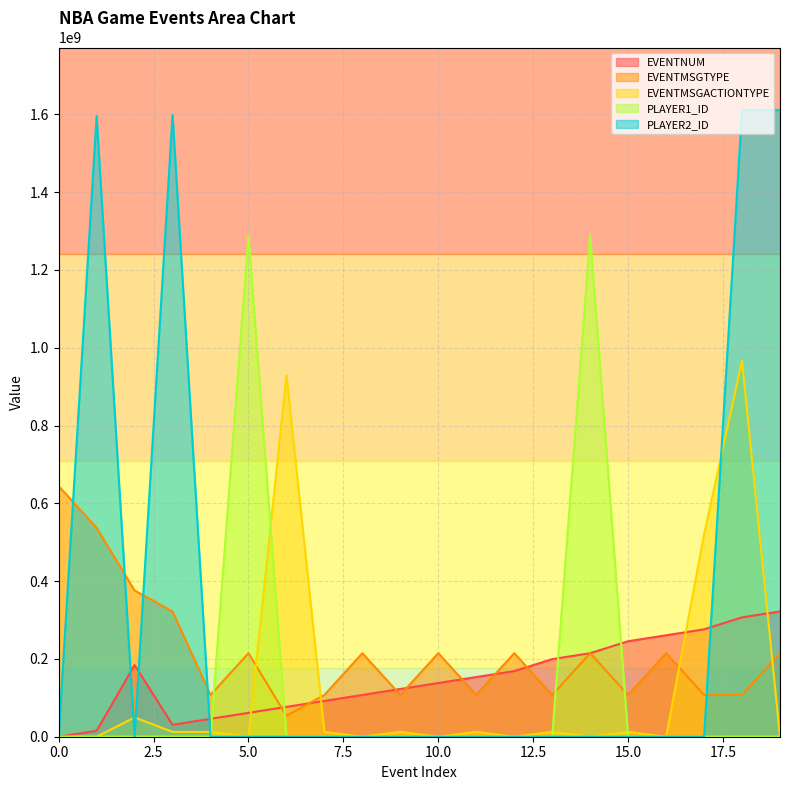

At which category is the sum across all series the highest?

18